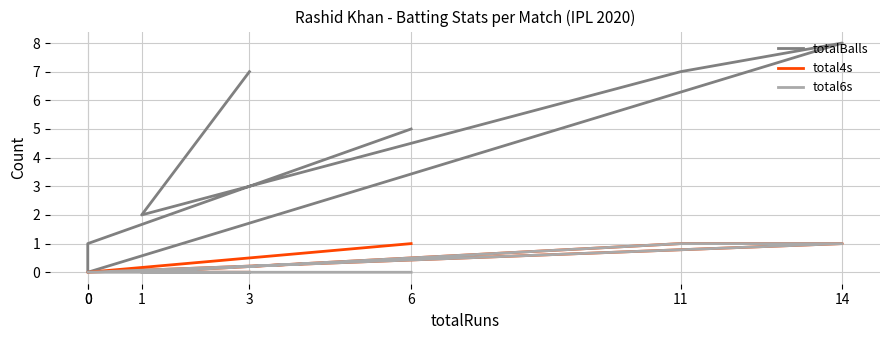

True or false: totalBalls and total4s intersect in this chart.

False